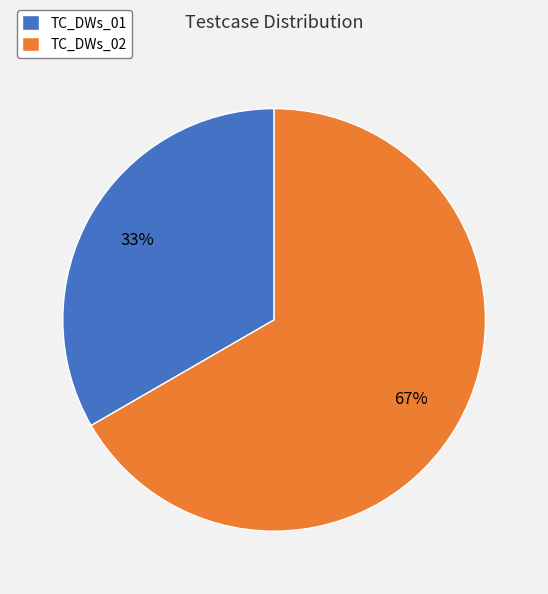

Which has a higher value, TC_DWs_01 or TC_DWs_02?

TC_DWs_02